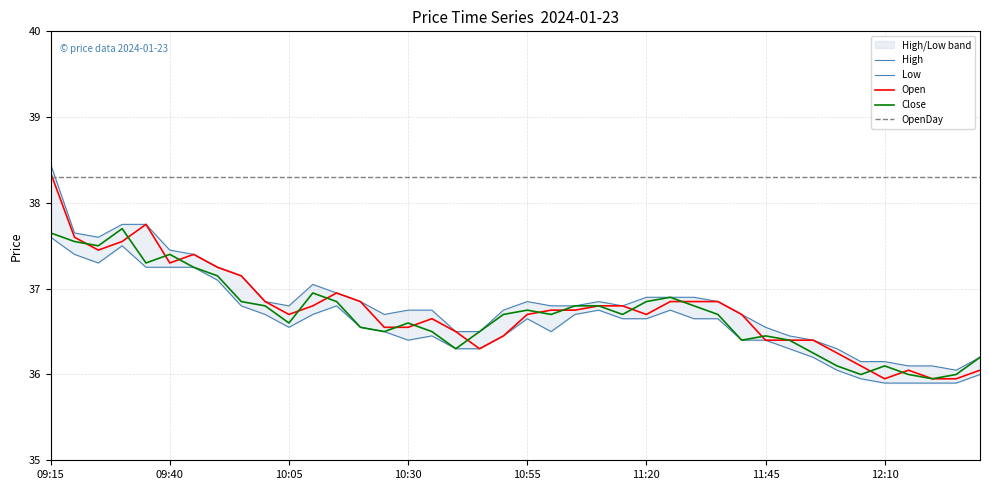

Which label corresponds to the largest value in the chart?

09:15